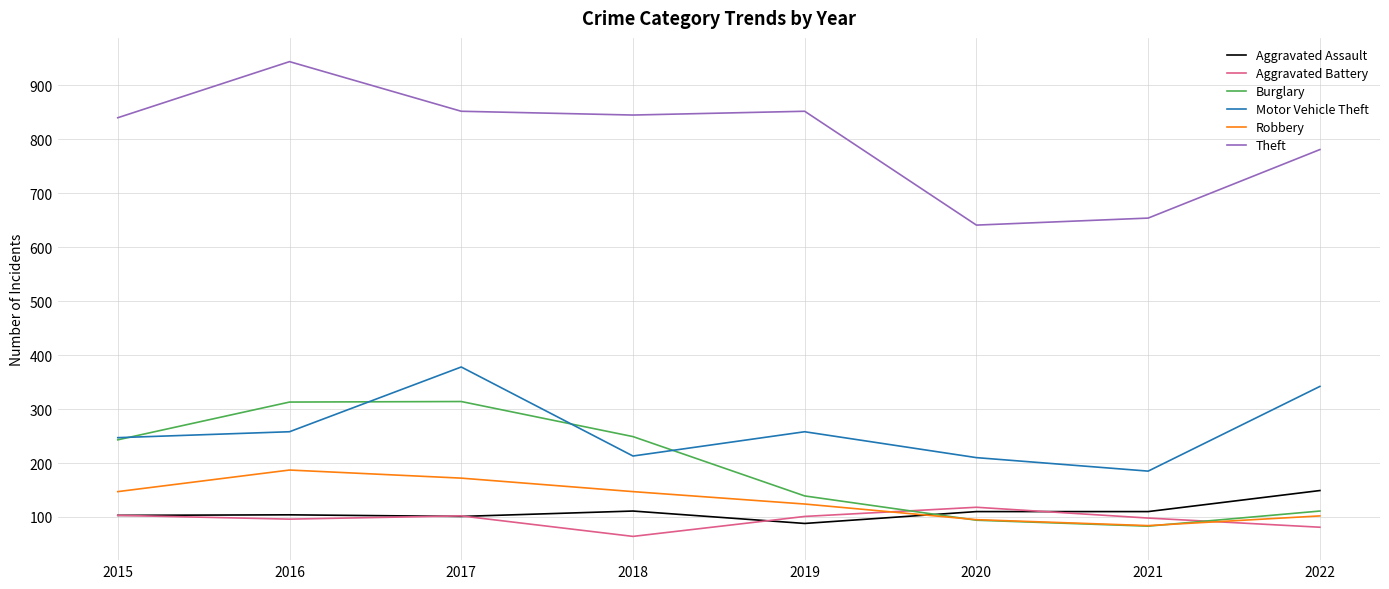

At 2022, list the series in order from largest to smallest.

Theft, Motor Vehicle Theft, Aggravated Assault, Burglary, Robbery, Aggravated Battery